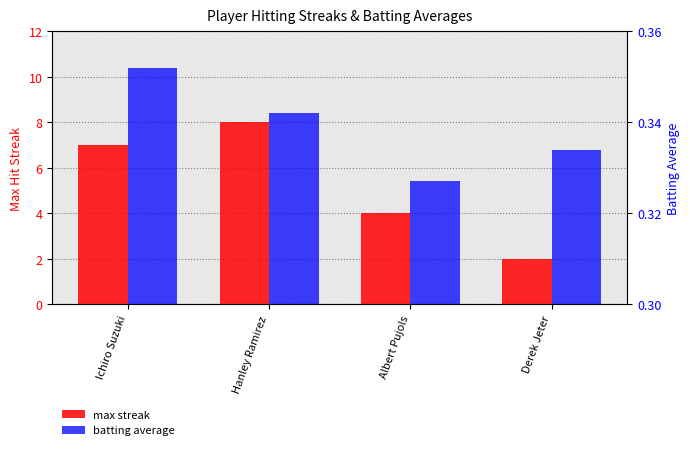

What is the spread (max minus min) of values at Derek Jeter?

1.7